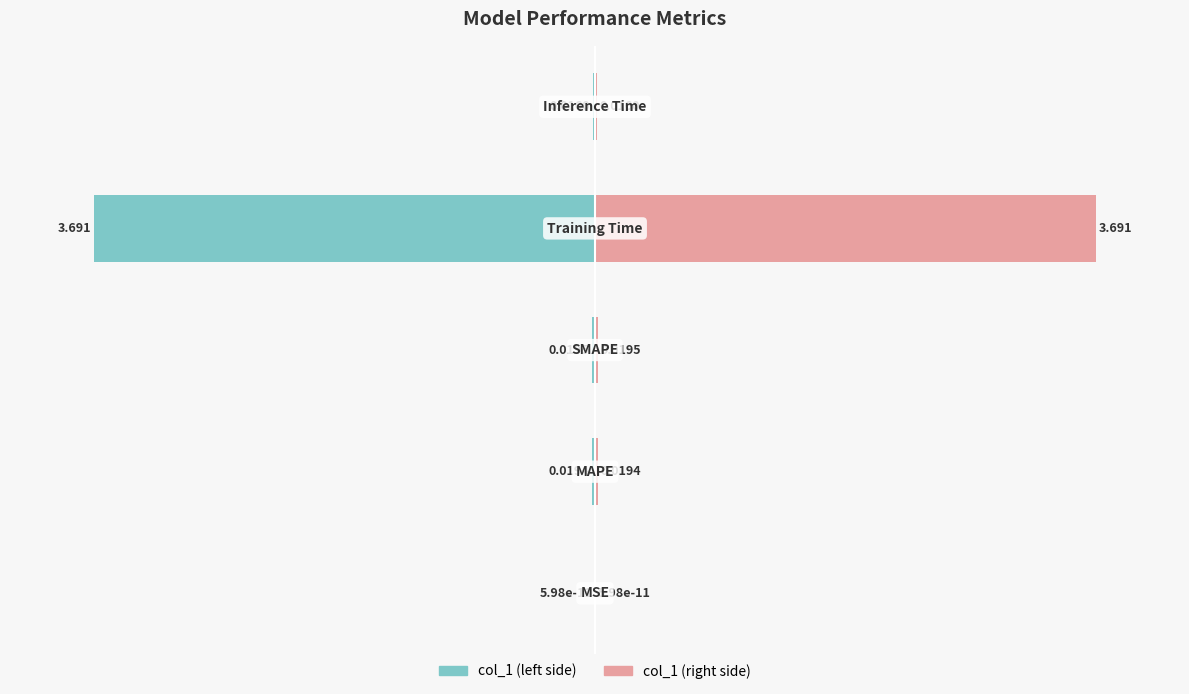

What are all the series names shown in the legend?

col_1 (left), col_1 (right)